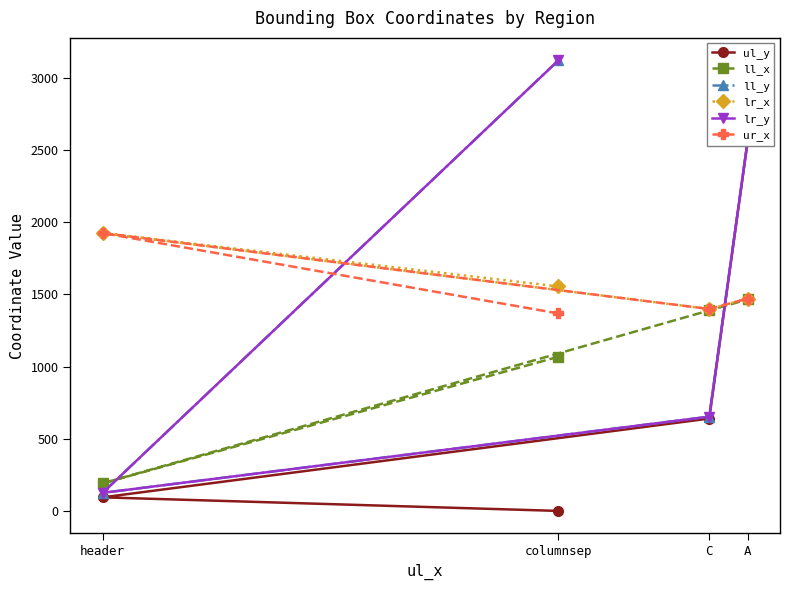

At which category does lr_x reach its first local valley?

C